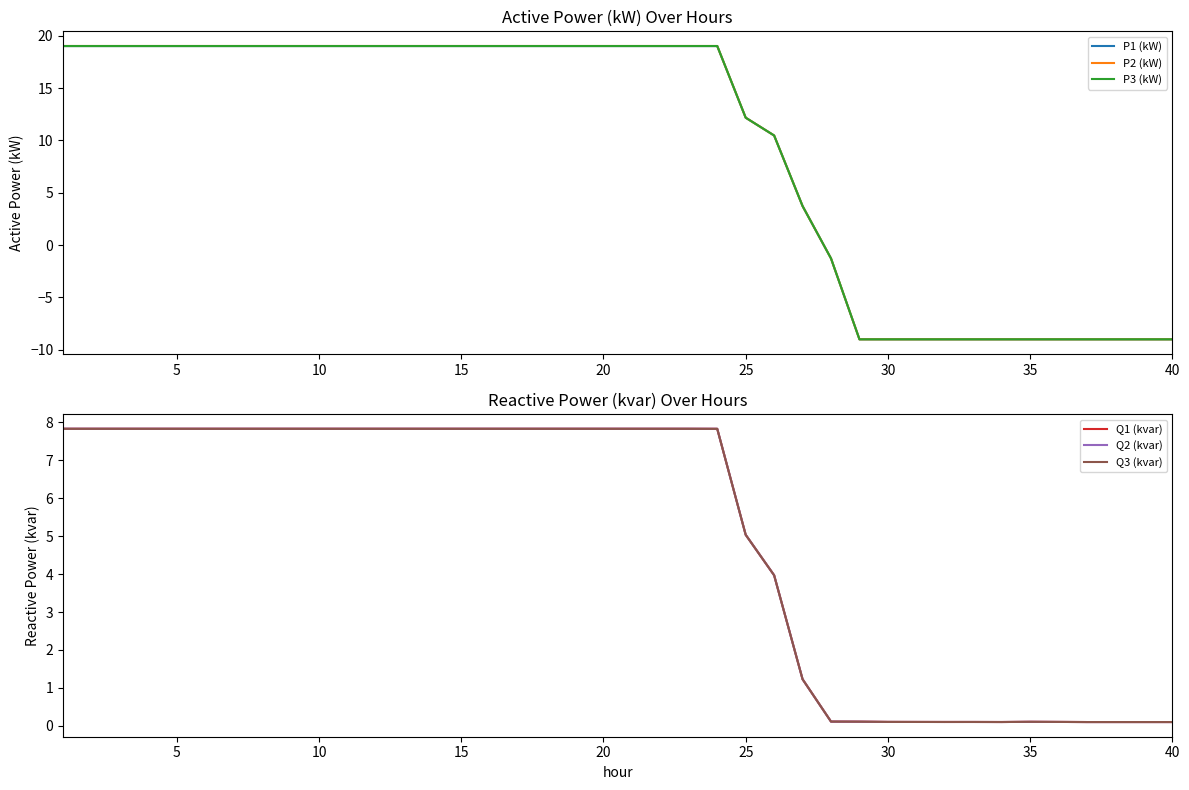

The Q3 (kvar) series shows 0.1 at 30. True or false?

True